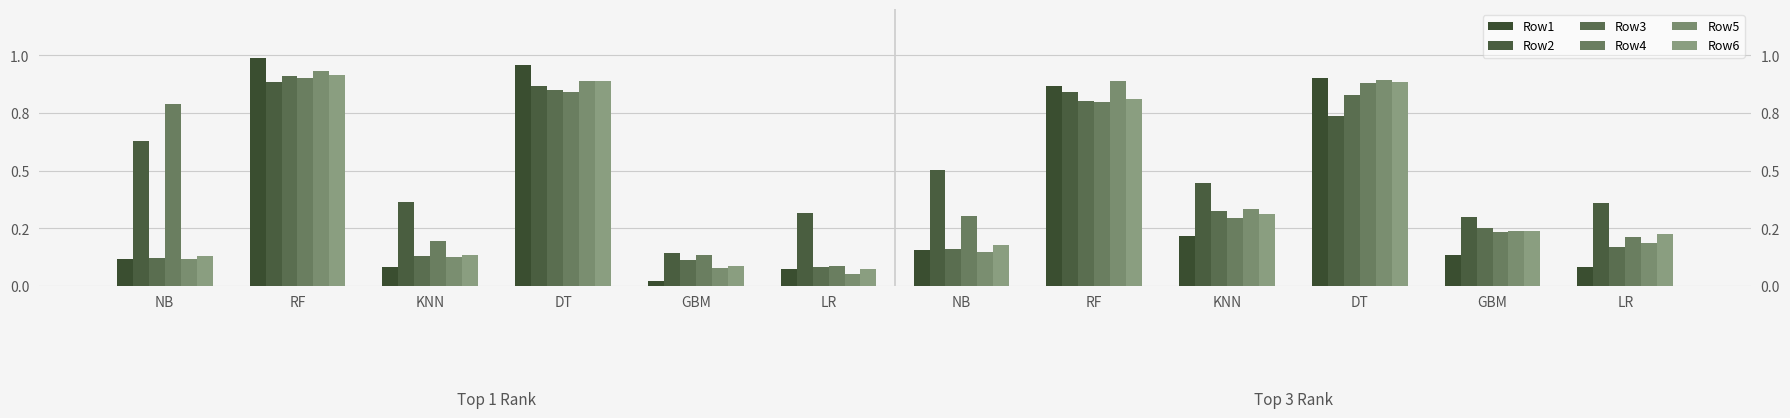

The value of Row4 at GBM is 0.1. True or false?

True